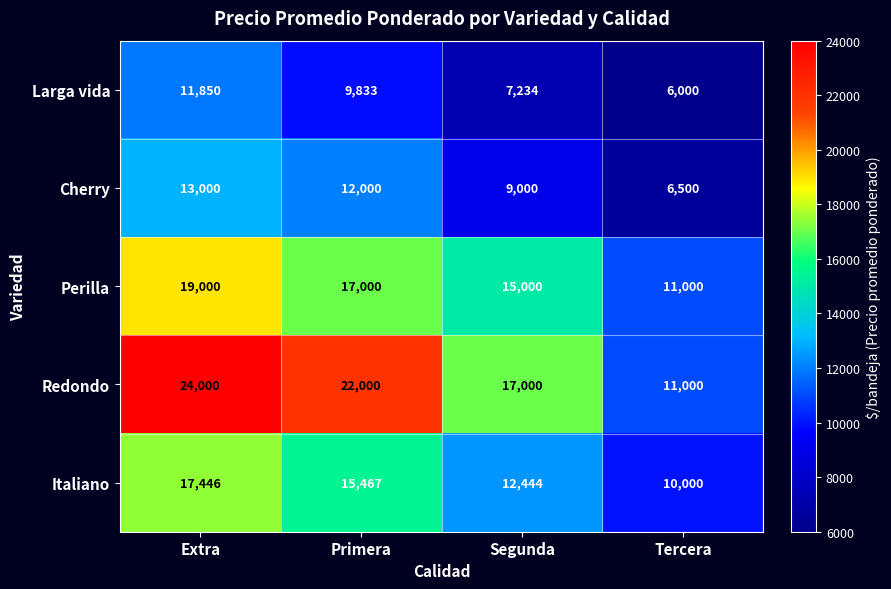

At which category does the chart reach its minimum across all series?

Tercera